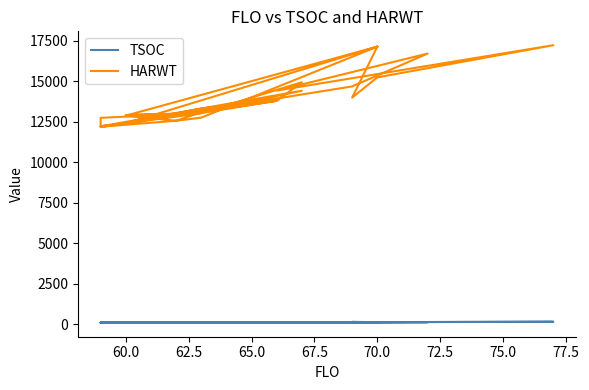

How many interior local peaks does the HARWT series have?

7